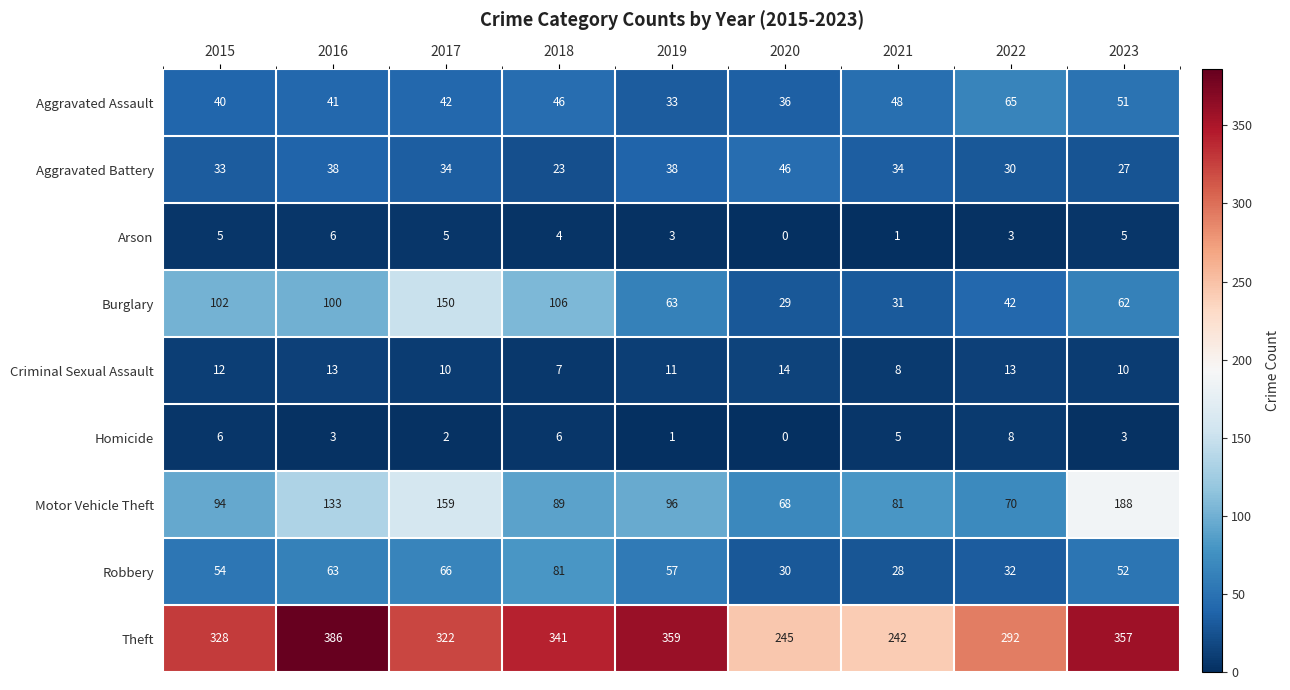

List the labels in order of Motor Vehicle Theft value, largest first.

2023, 2017, 2016, 2019, 2015, 2018, 2021, 2022, 2020